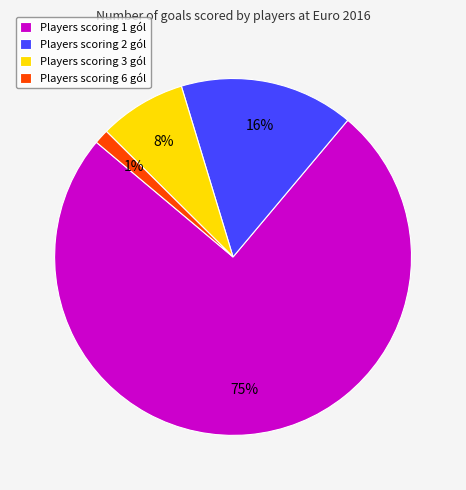

Do Players scoring 3 gól and Players scoring 1 gól together represent more than half of the pie?

Yes